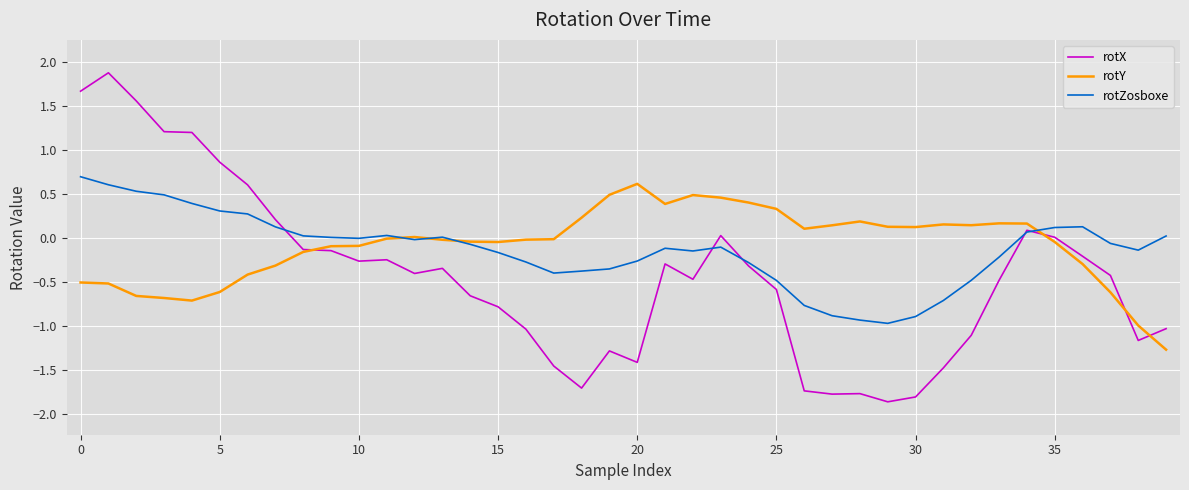

What is the highest value of the rotX series?

1.9